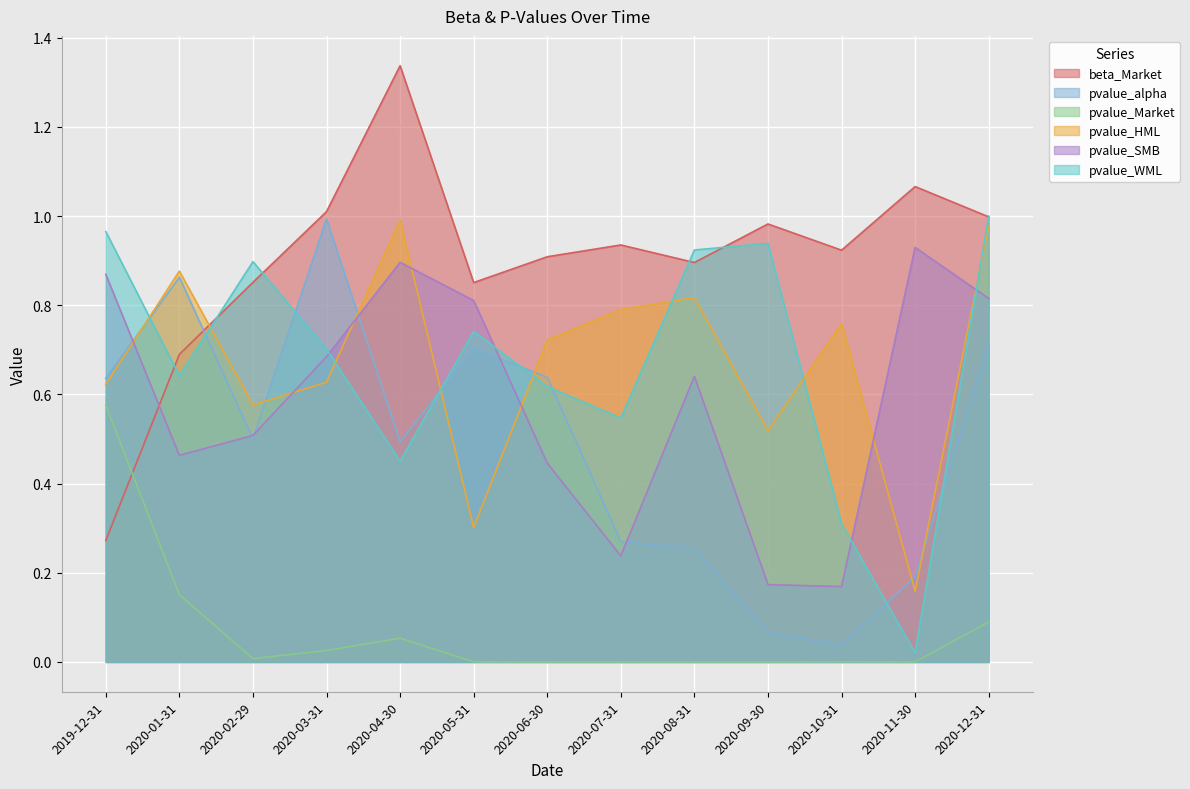

Which label corresponds to the largest value in the chart?

2020-04-30